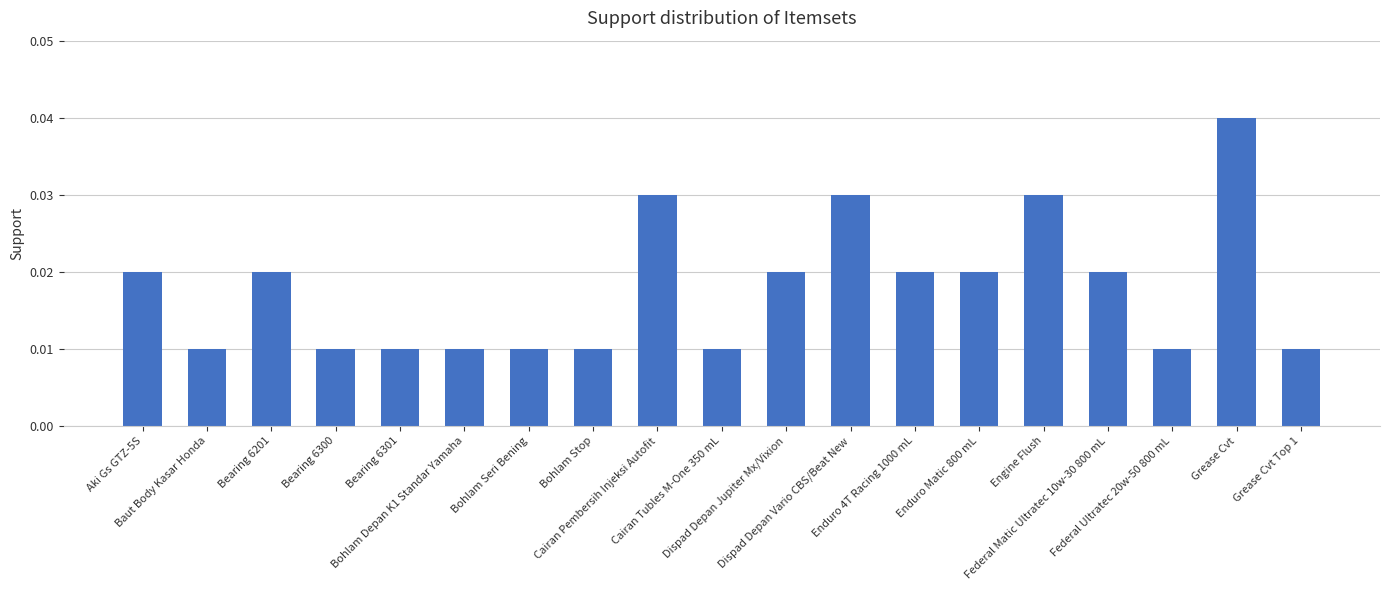

Count the values in the range 0 to 1.

19